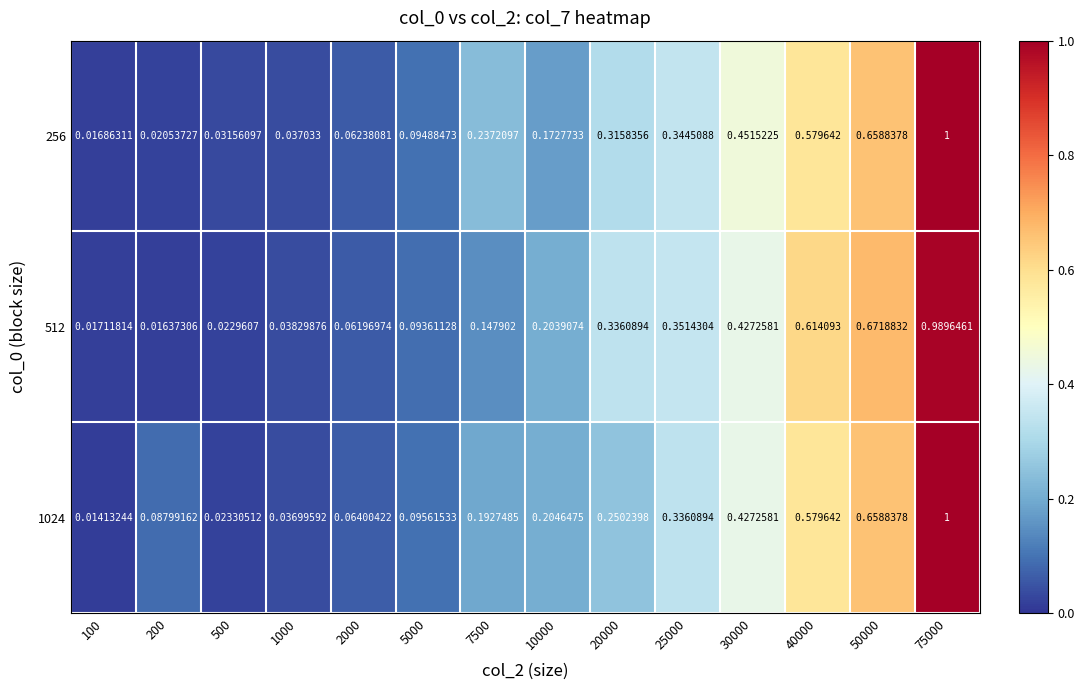

Is the value of 256 at 40000 greater than the value of 1024 at 10000?

Yes